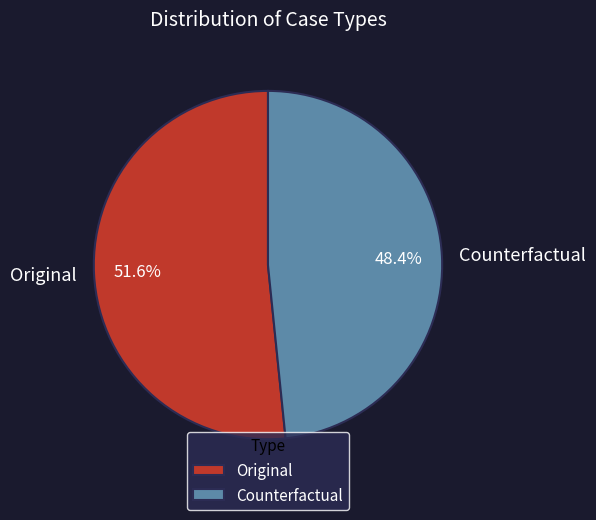

Rank the categories by value from lowest to highest.

Counterfactual, Original